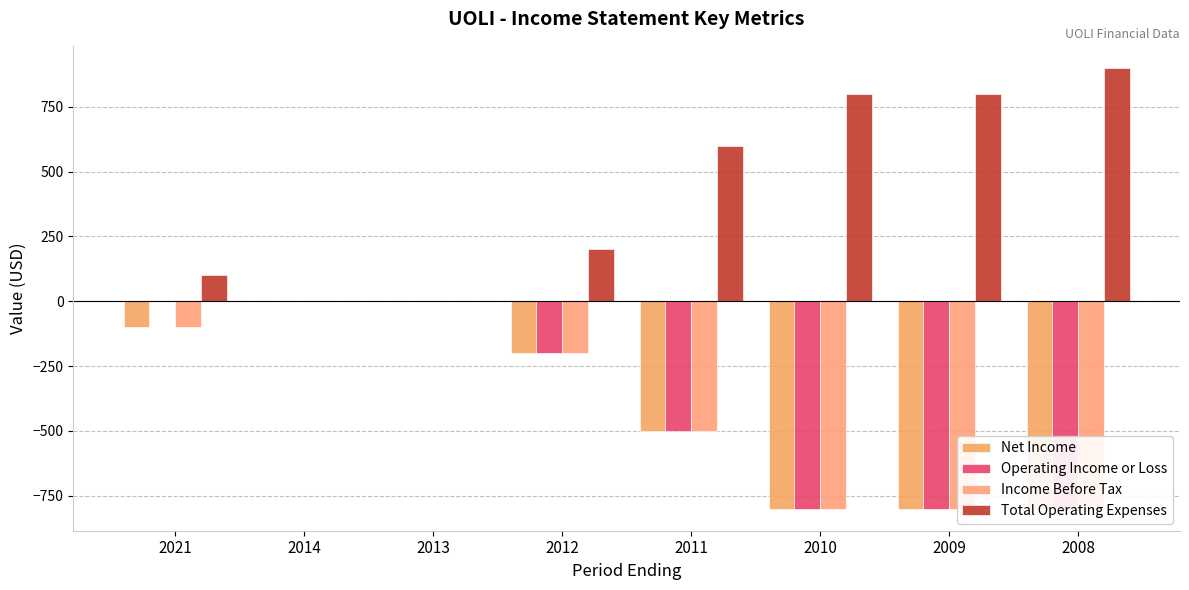

At which label does Operating Income or Loss reach its peak?

2021